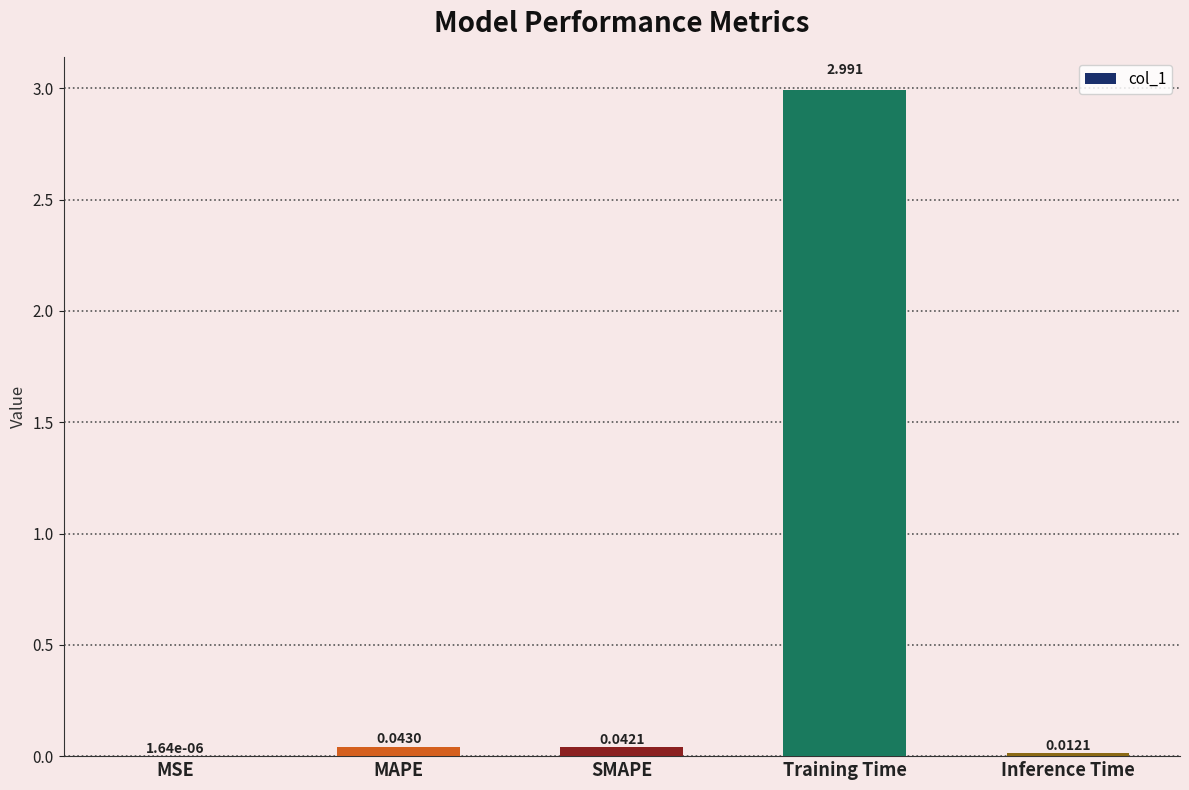

At which label is the value closest to 1?

MAPE